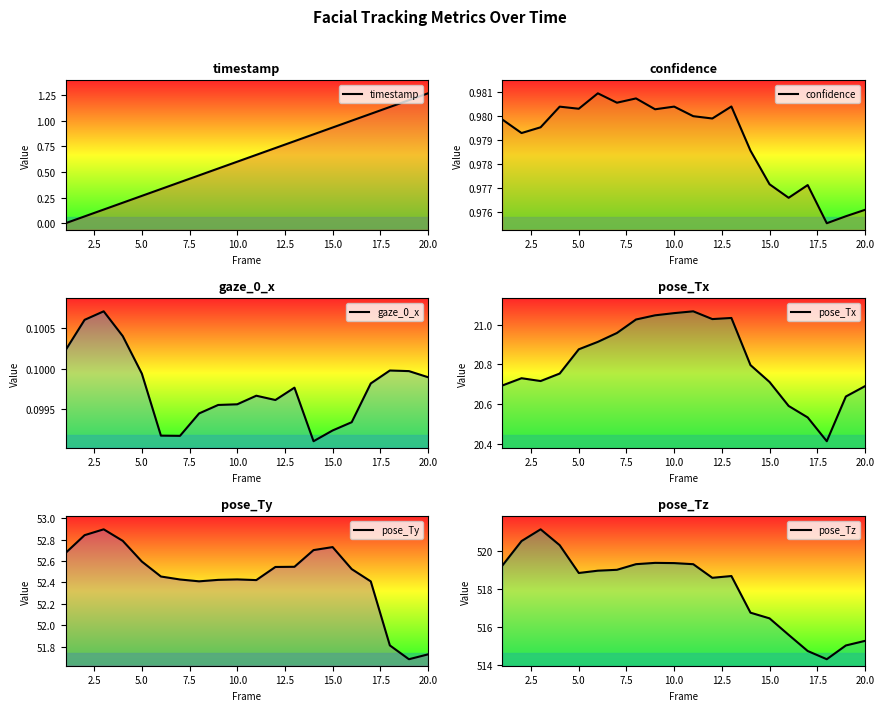

How many interior local peaks does the confidence series have?

6